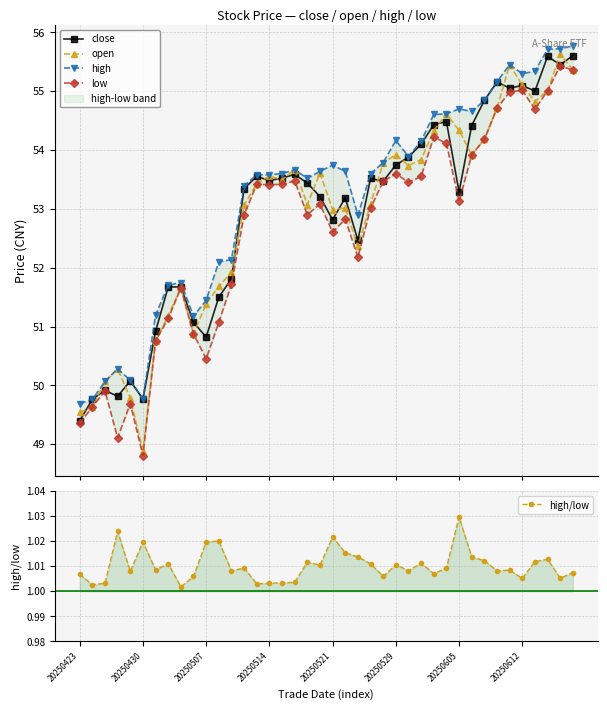

What is the minimum value for open?

48.9